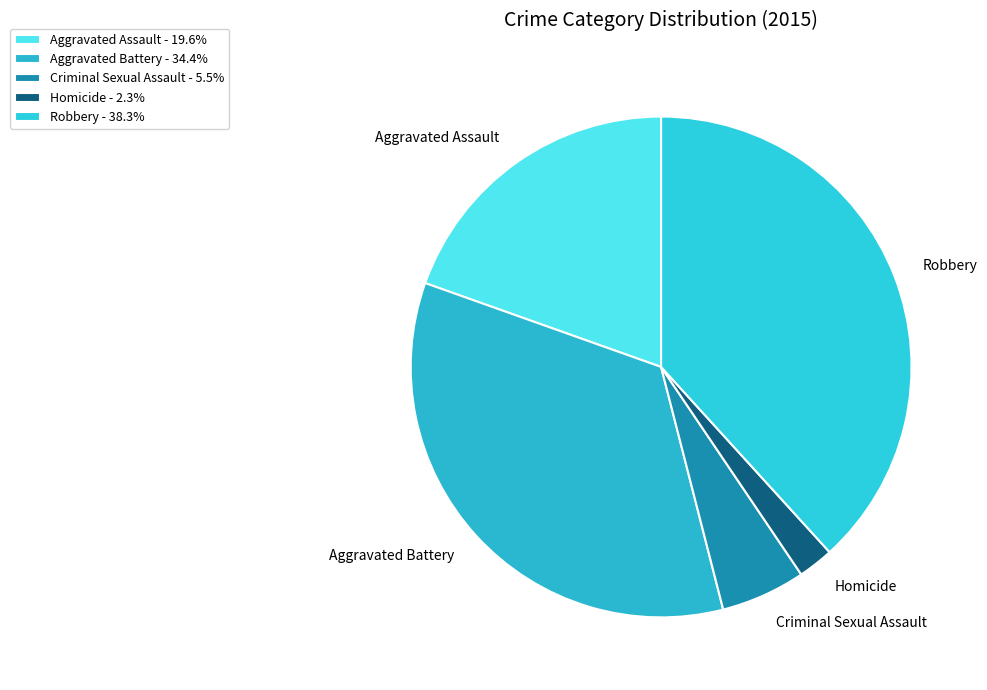

Does Homicide account for over 50% of the chart?

No